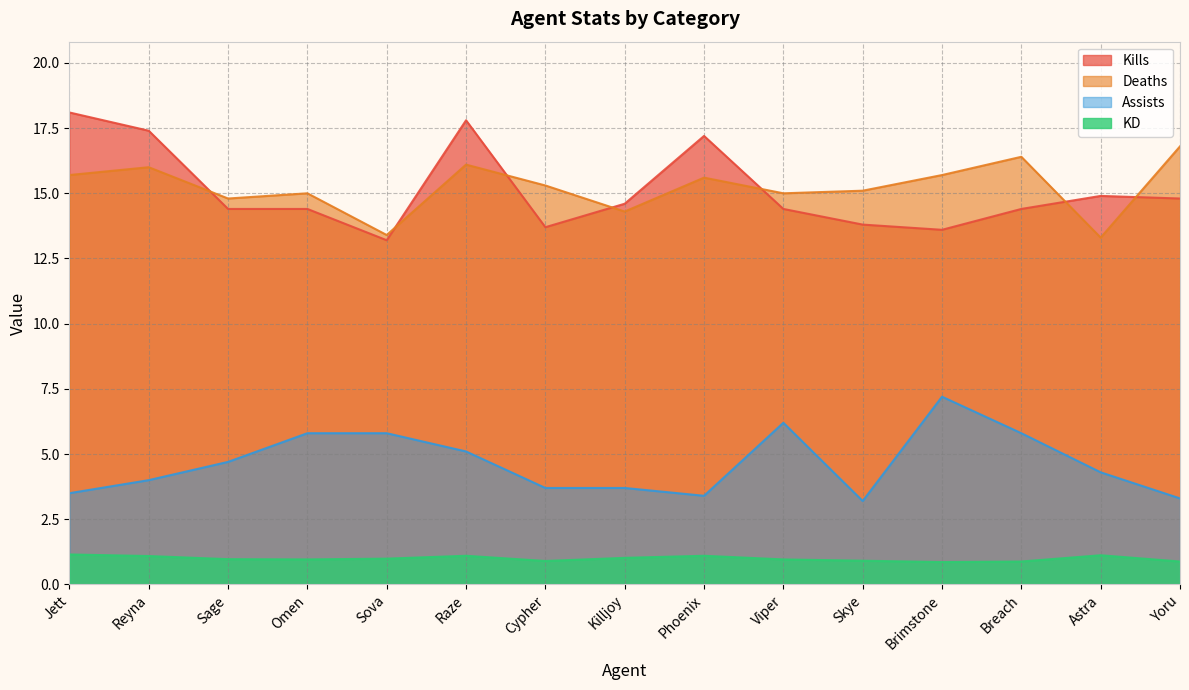

At which label does Deaths first exceed 15?

Jett